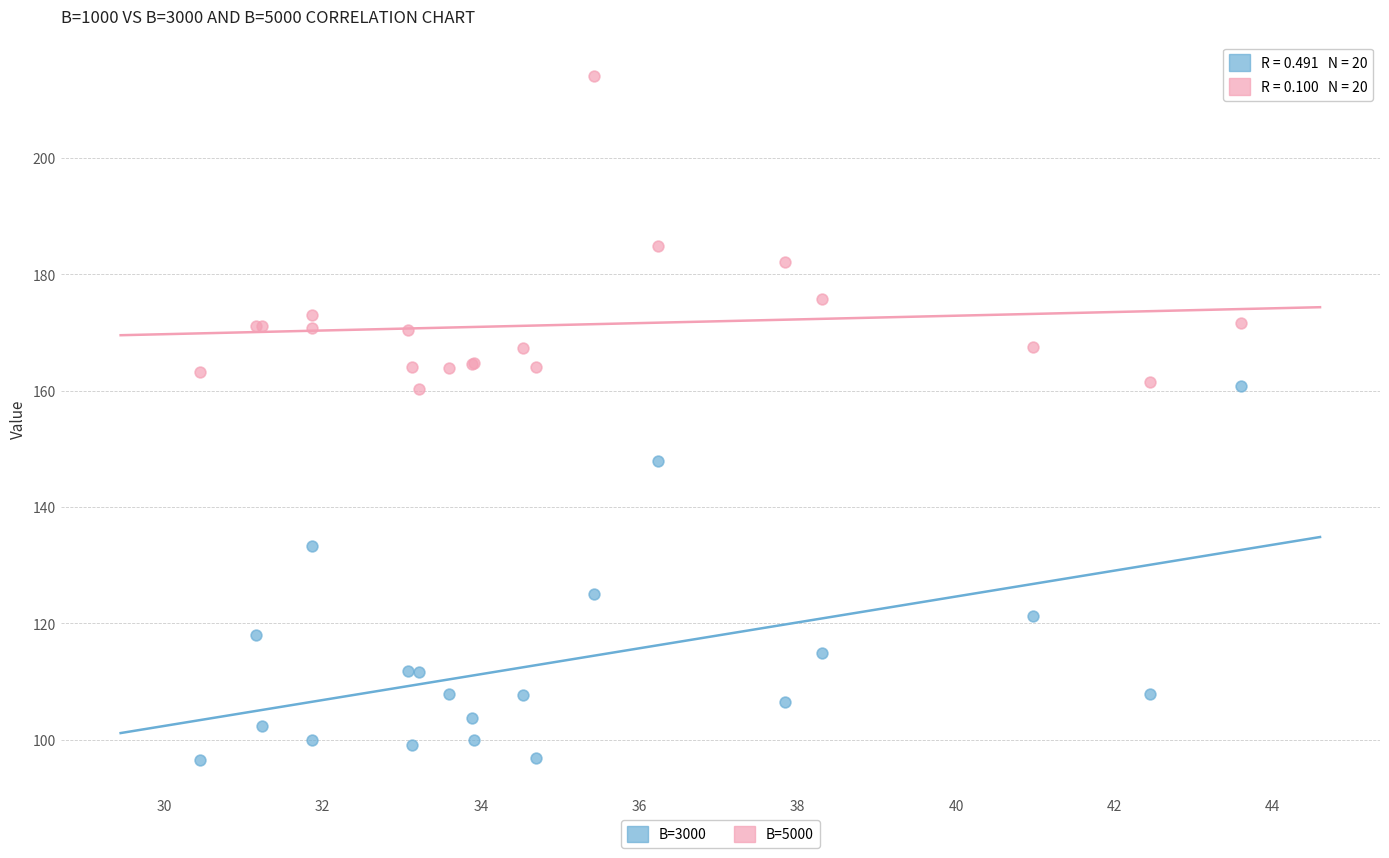

In the B=5000 series, what Y value is closest to 187?

184.9